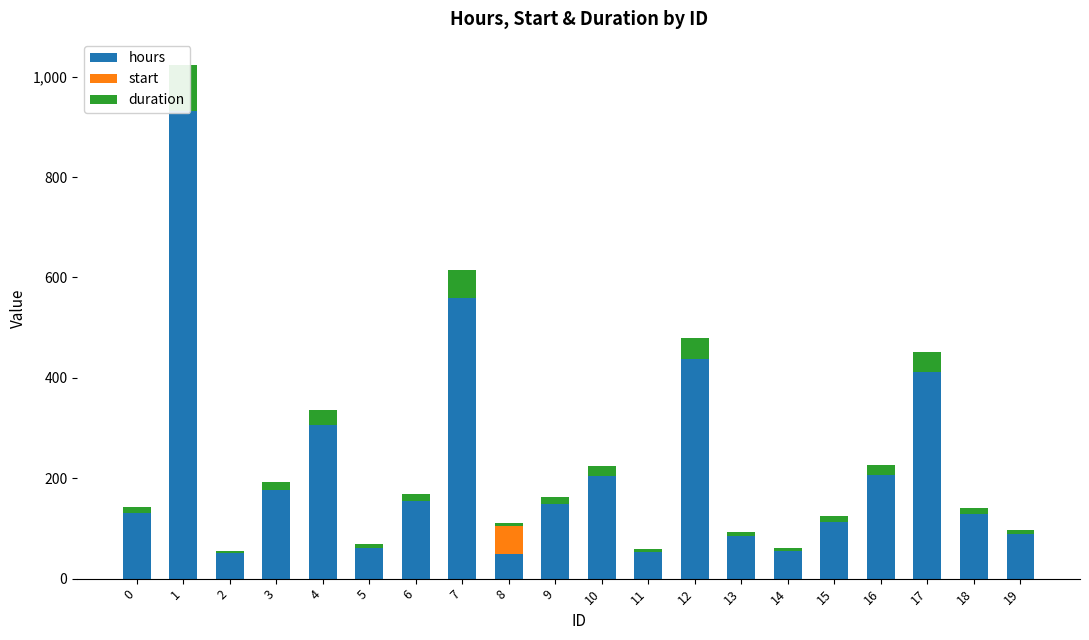

Reading left to right, what are all the values shown in this chart?

hours: 0=130	1=931	2=51	3=176	4=306	5=62	6=154	7=559	8=50	9=149	10=204	11=54	12=437	13=84	14=56	15=113	16=206	17=411	18=128	19=89
start: 0=0	1=0	2=0	3=0	4=0	5=0	6=0	7=0	8=55	9=0	10=0	11=0	12=0	13=0	14=0	15=0	16=0	17=0	18=0	19=0
duration: 0=13	1=93	2=5	3=17	4=30	5=6	6=15	7=55	8=5	9=14	10=20	11=5	12=43	13=8	14=5	15=11	16=20	17=41	18=12	19=8